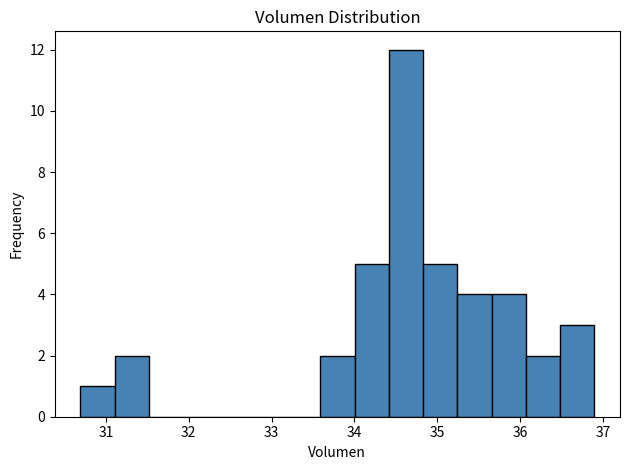

Reading left to right, transcribe this chart: for each bar, give the range it covers on the x-axis and its height. Neither the bar edges nor the heights are printed on the chart, so give them approximately, as read against the axes.

30.7 to 31.1: 1
31.1 to 31.5: 2
31.5 to 31.9: 0
31.9 to 32.3: 0
32.3 to 32.8: 0
32.8 to 33.2: 0
33.2 to 33.6: 0
33.6 to 34.0: 2
34.0 to 34.4: 5
34.4 to 34.8: 12
34.8 to 35.2: 5
35.2 to 35.7: 4
35.7 to 36.1: 4
36.1 to 36.5: 2
36.5 to 36.9: 3